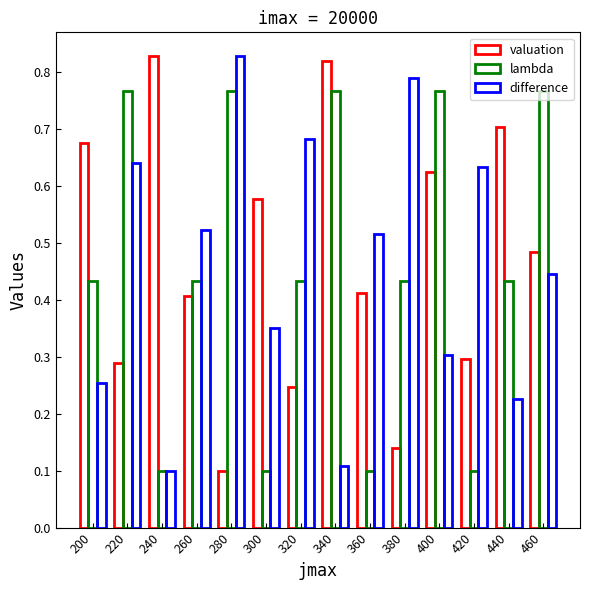

How many series are shown in this chart?

3